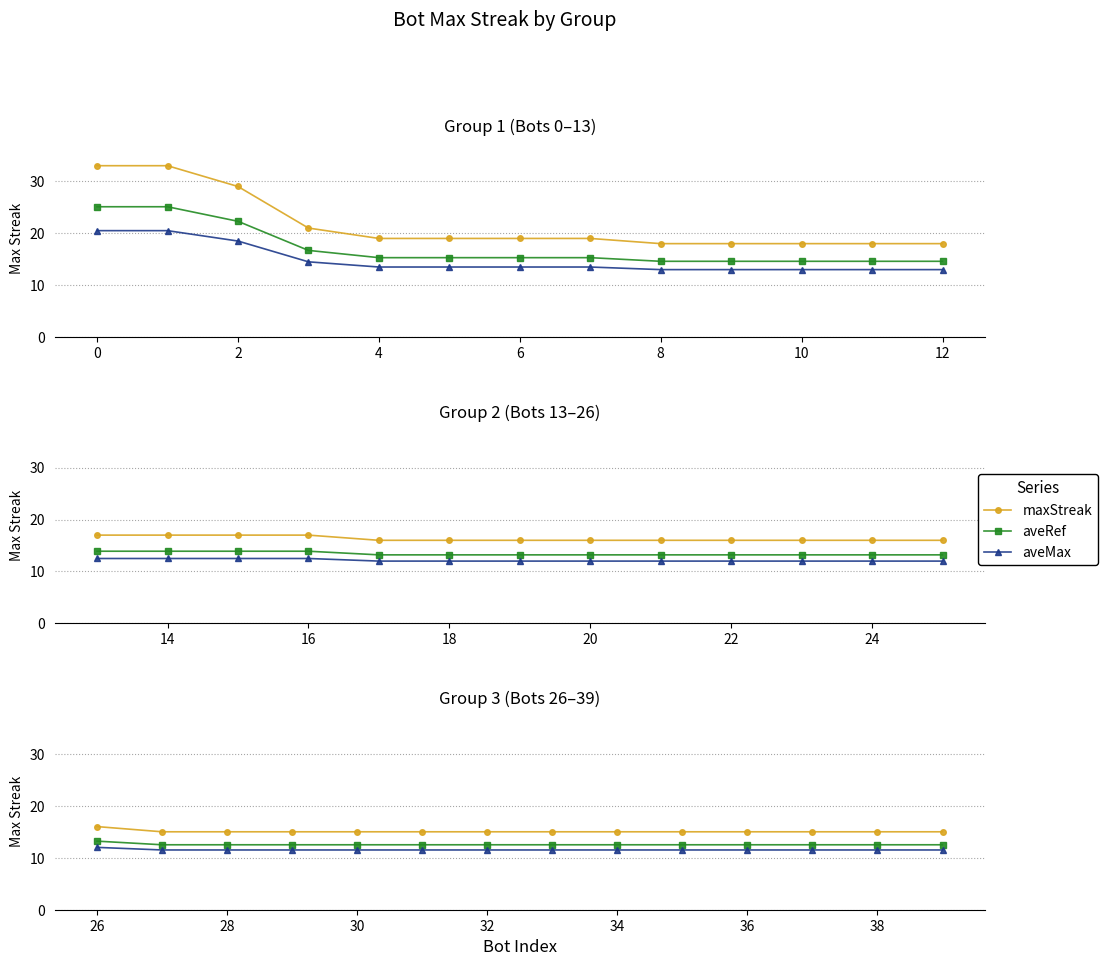

Rank the series by their maximum value, from highest to lowest.

maxStreak, aveRef, aveMax